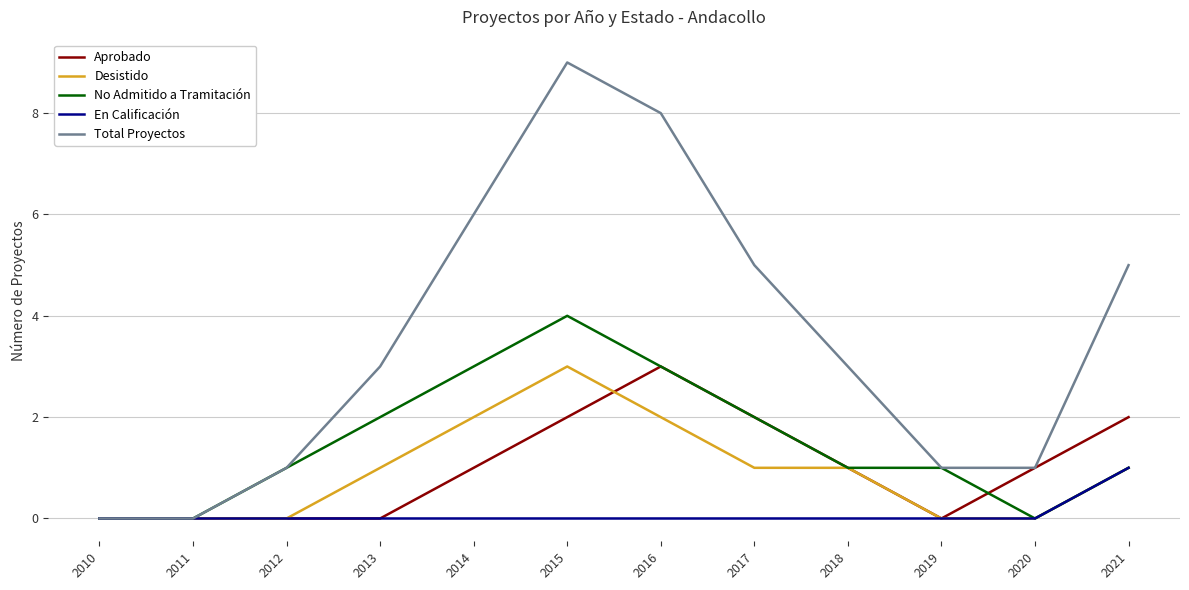

What is the maximum value for Desistido?

3